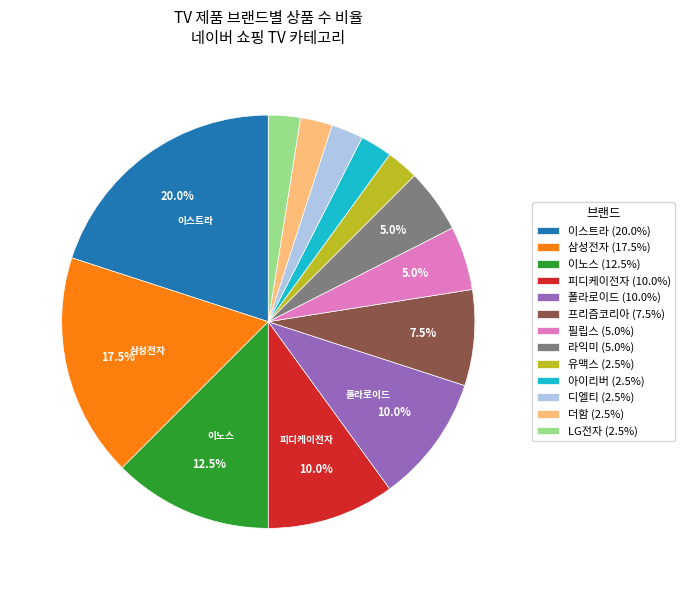

Which has a higher value, 라익미 (5.0%) or 이노스 (12.5%)?

이노스 (12.5%)